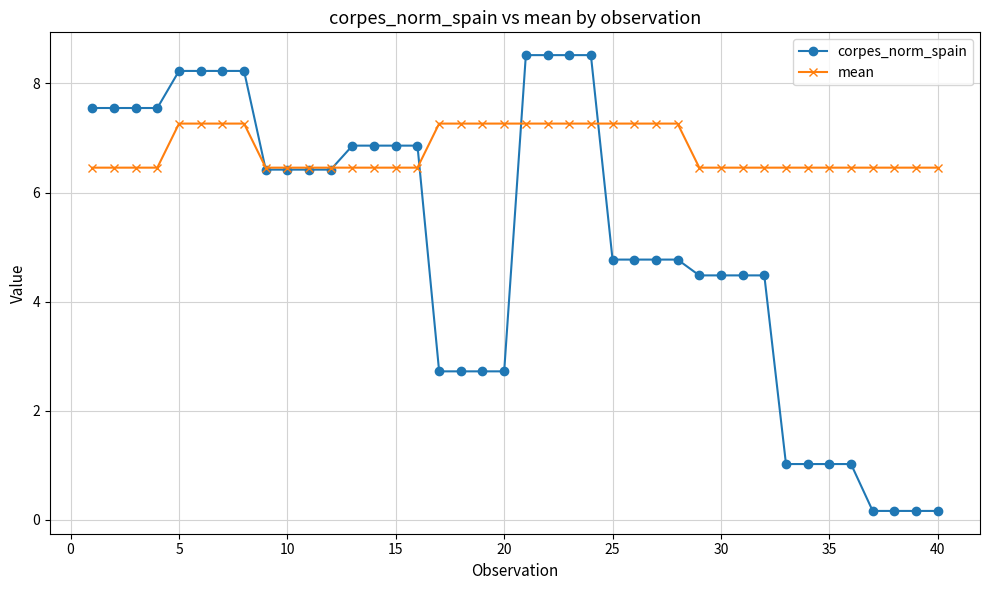

Rank the series by their average value, from lowest to highest.

corpes_norm_spain, mean